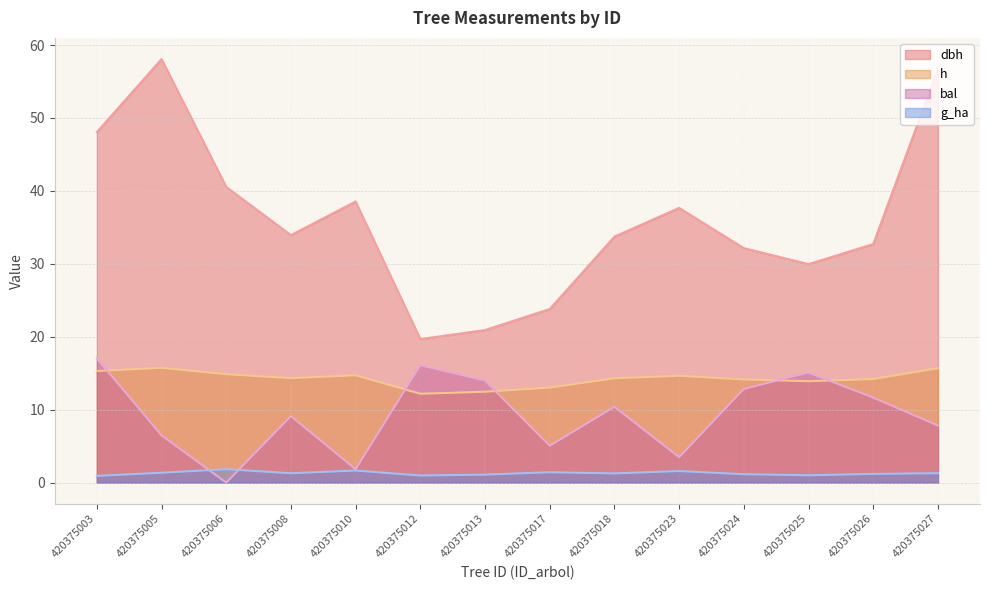

What is the value of the bal point at the 8th from the left?

5.0